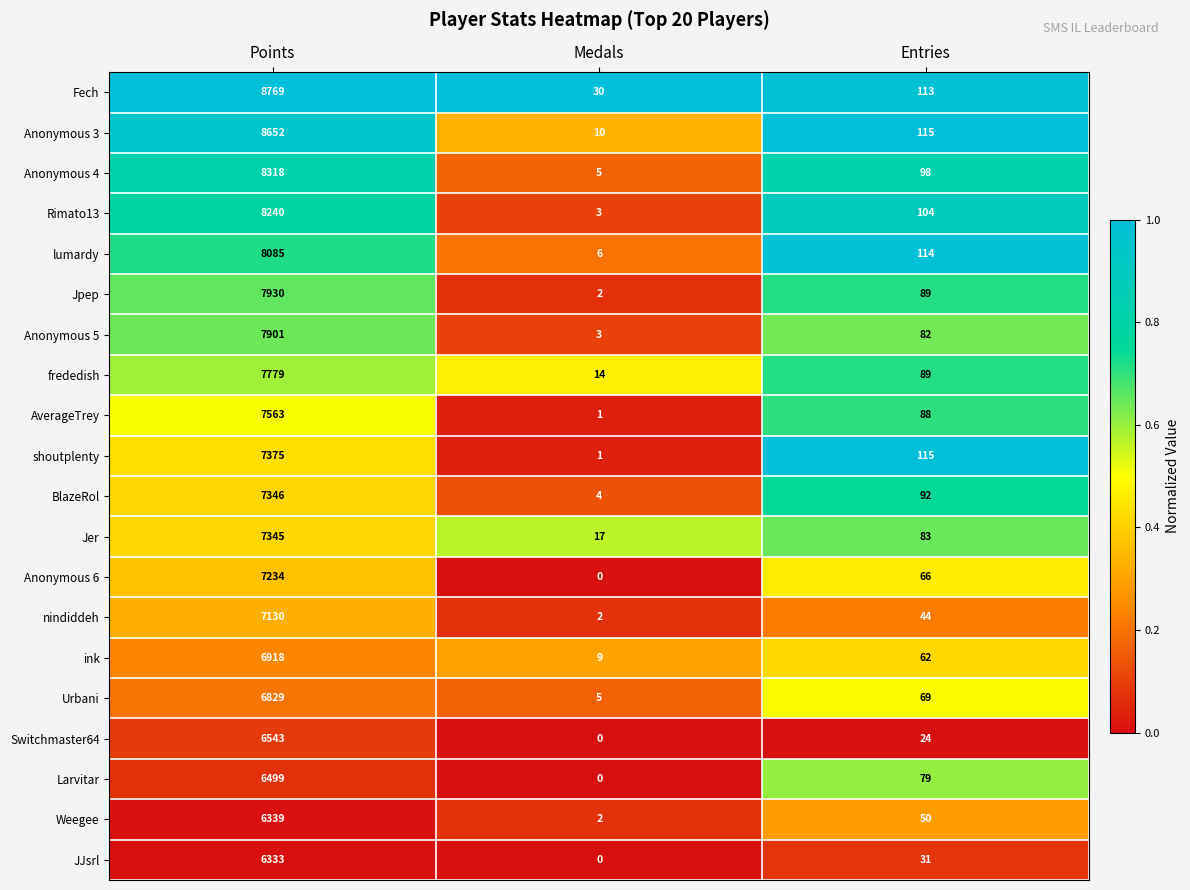

What is the total value across all series at Points?

149128